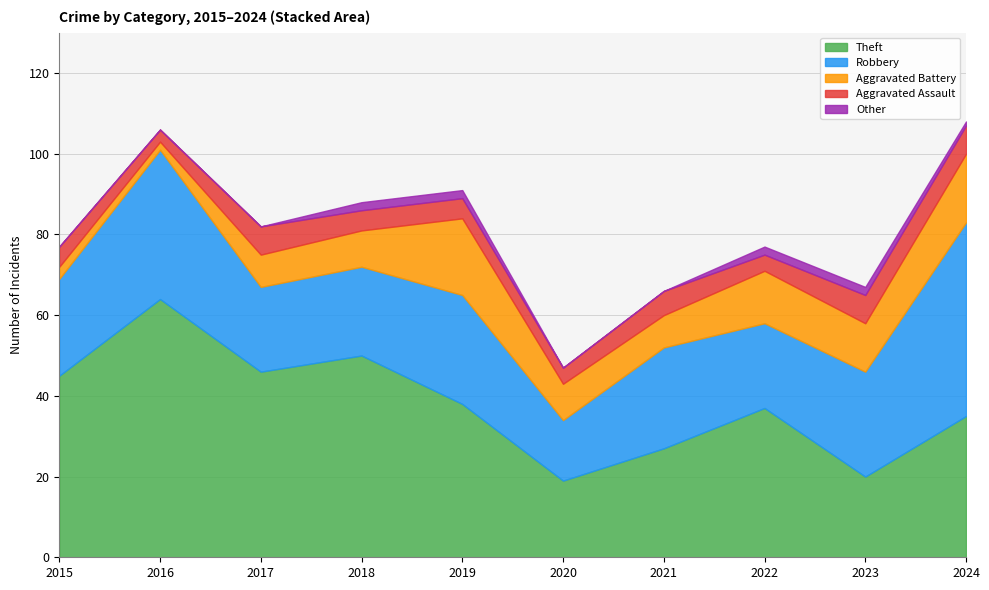

True or false: Other and Aggravated Assault intersect in this chart.

False